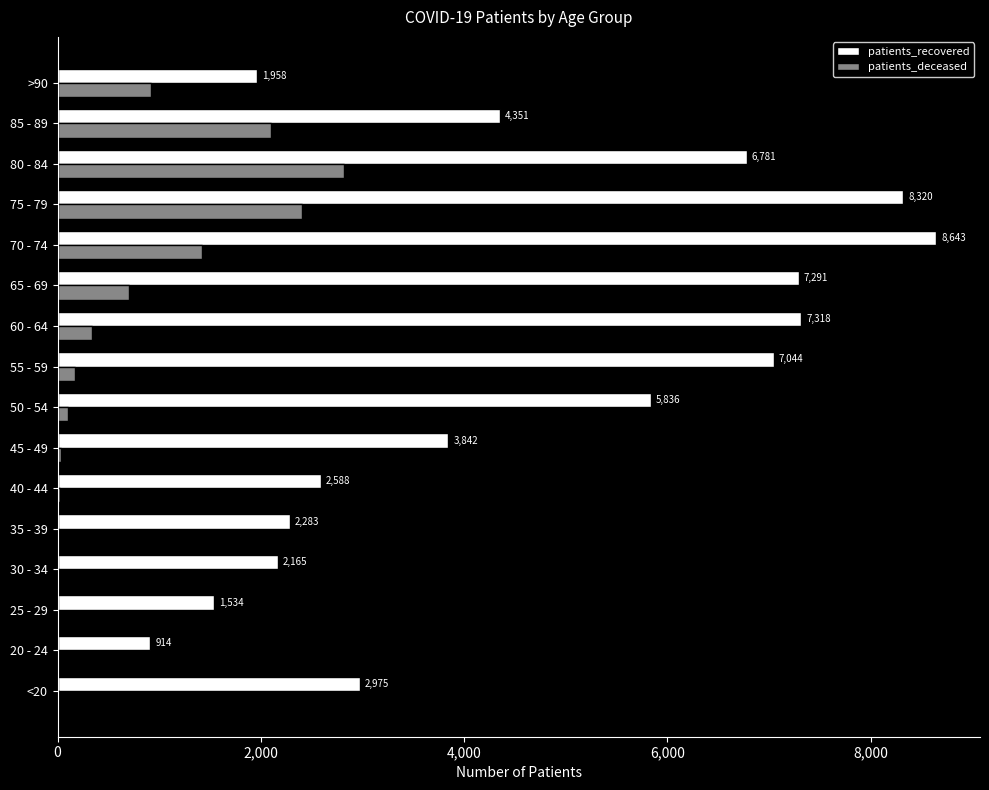

The patients_deceased series shows 1422 at 70 - 74. True or false?

True